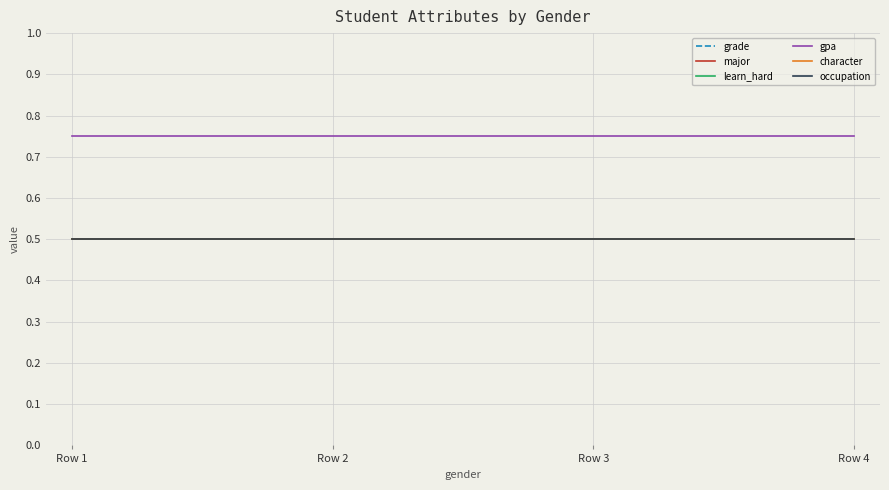

The grade series shows 0.2 at Row 4. True or false?

False